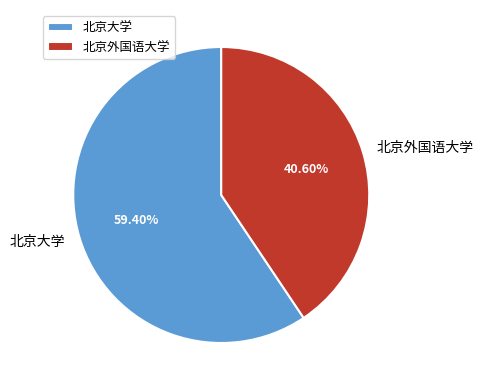

To the nearest percent, what is the difference between the largest and smallest slice percentages?

19%